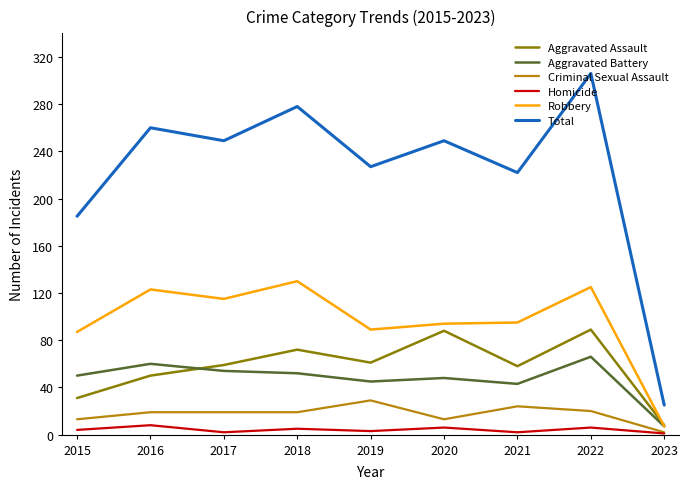

Where is the first local maximum for Robbery?

2016